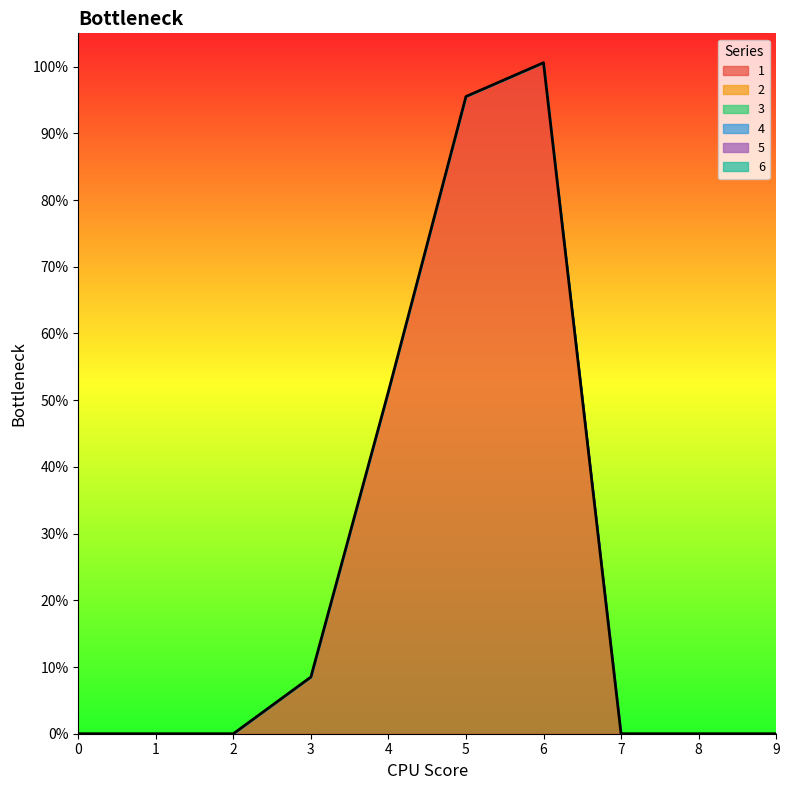

True or false: 1 has a value of 9.6 at 5.

True